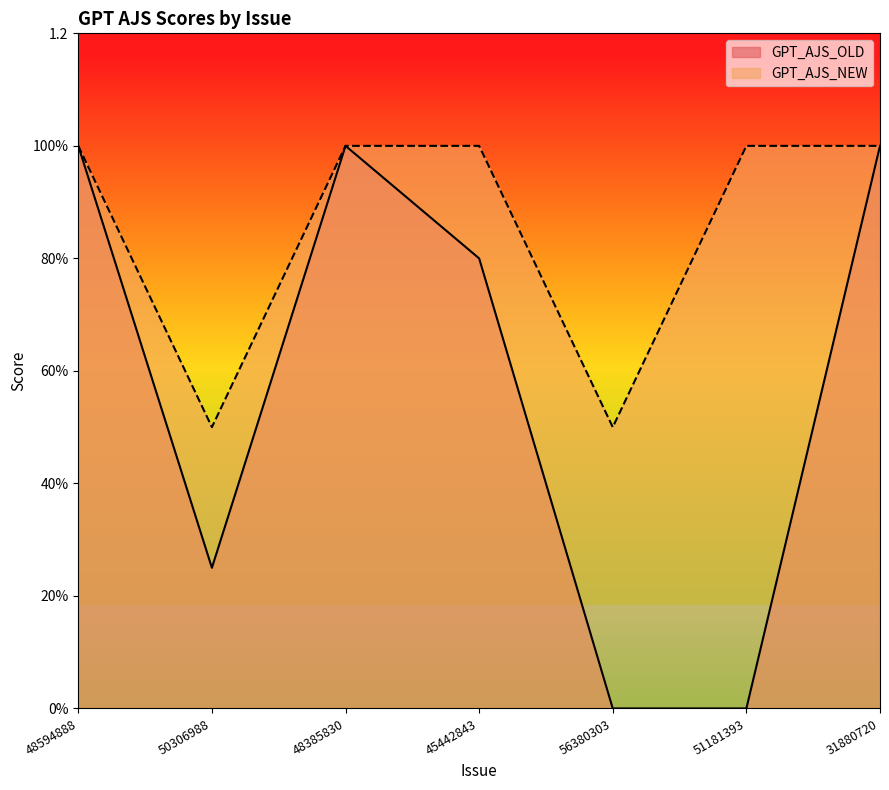

How many lines are shown in the chart?

2